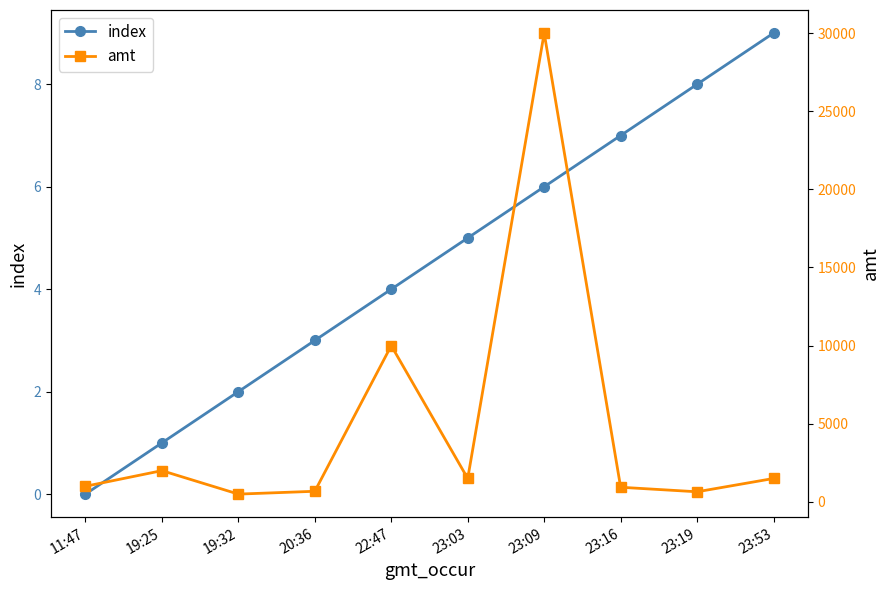

True or false: index and amt intersect in this chart.

False